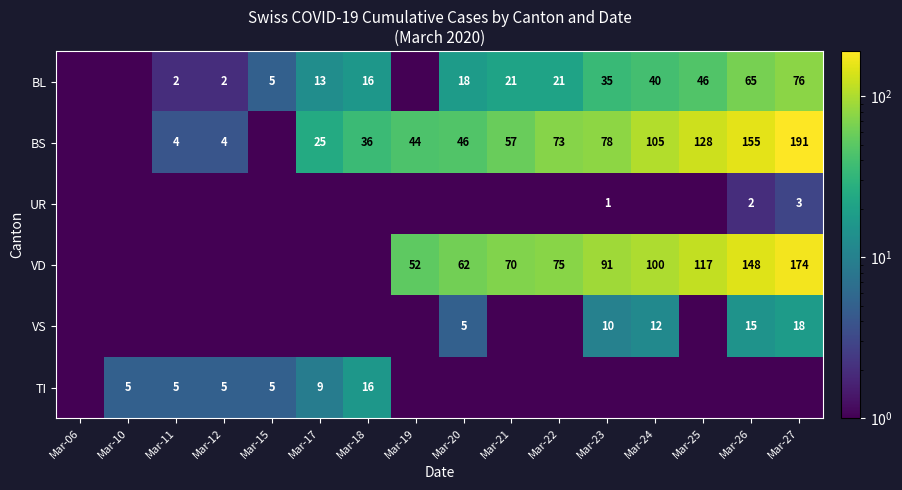

Is it true that TI equals 8.7 at Mar-10?

False